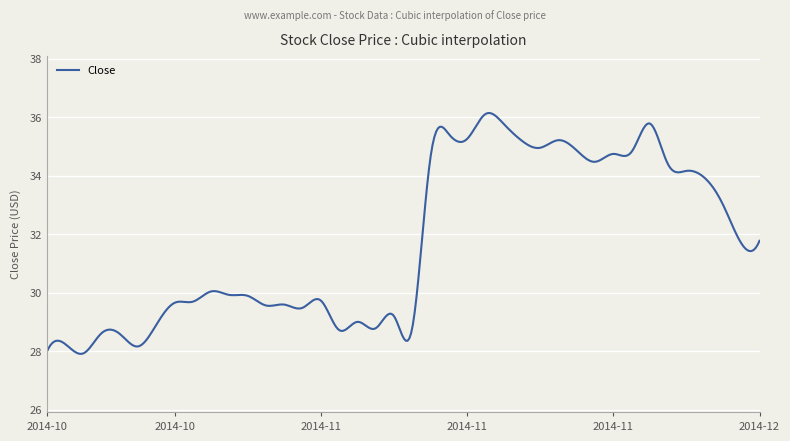

What is the difference between the maximum and minimum values?

8.2